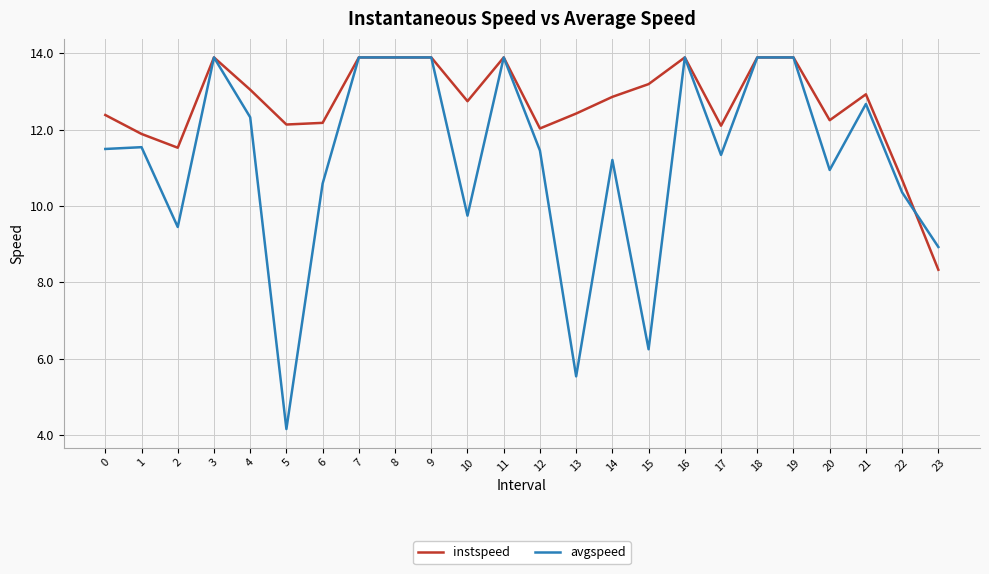

The value of avgspeed at 2 is 9.4. True or false?

True